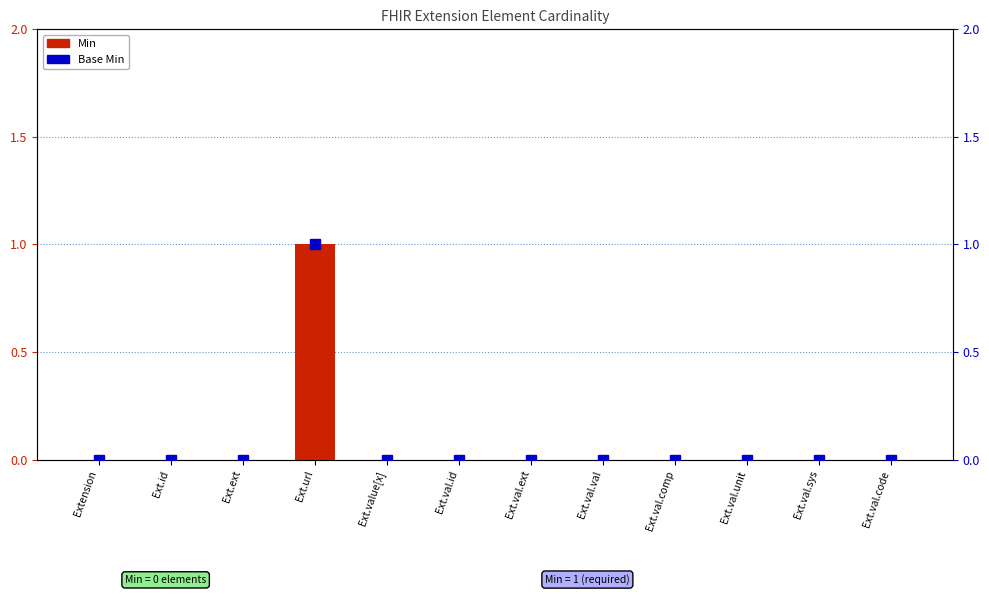

List the series in order of their peak value, highest first.

Min, Base Min